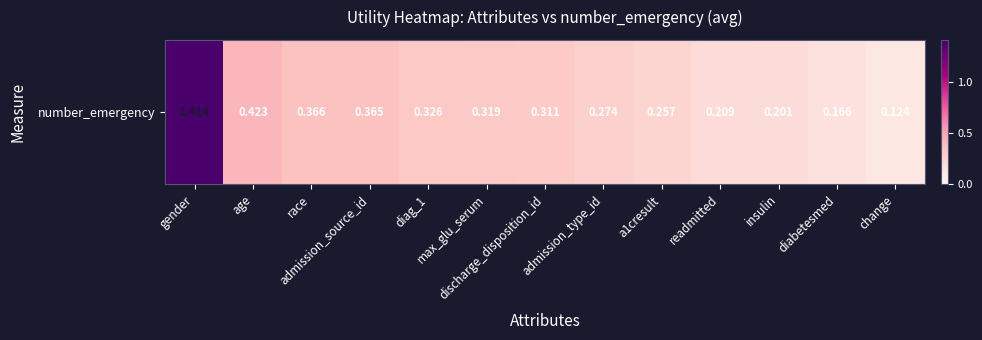

Which category has the lowest value across all series?

change